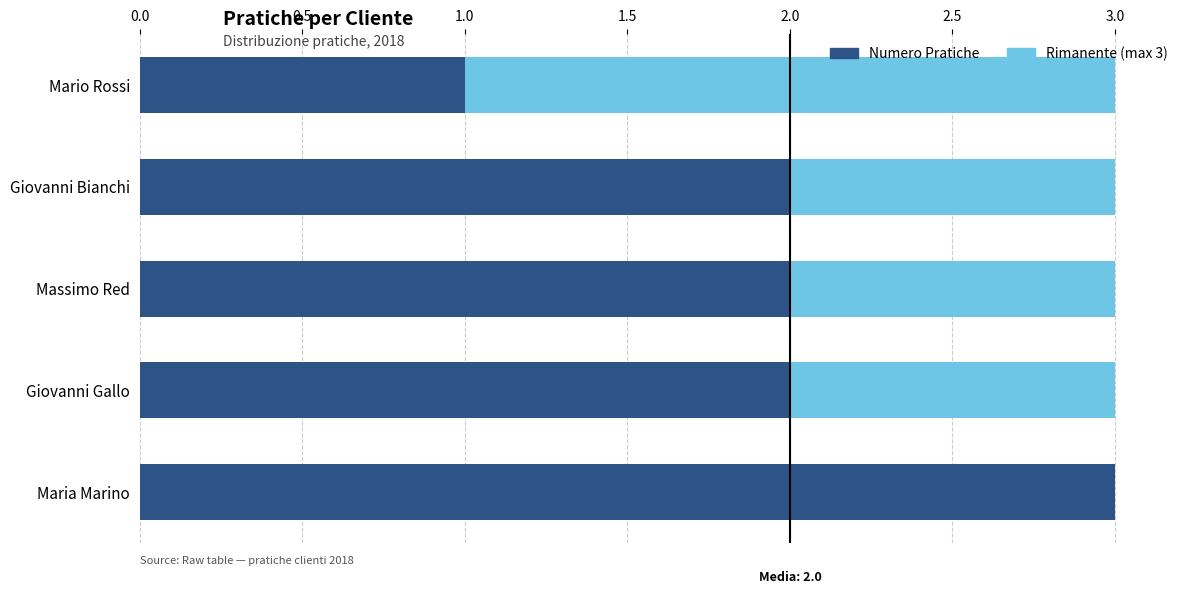

The value of Numero Pratiche at Giovanni Bianchi is 2. True or false?

True